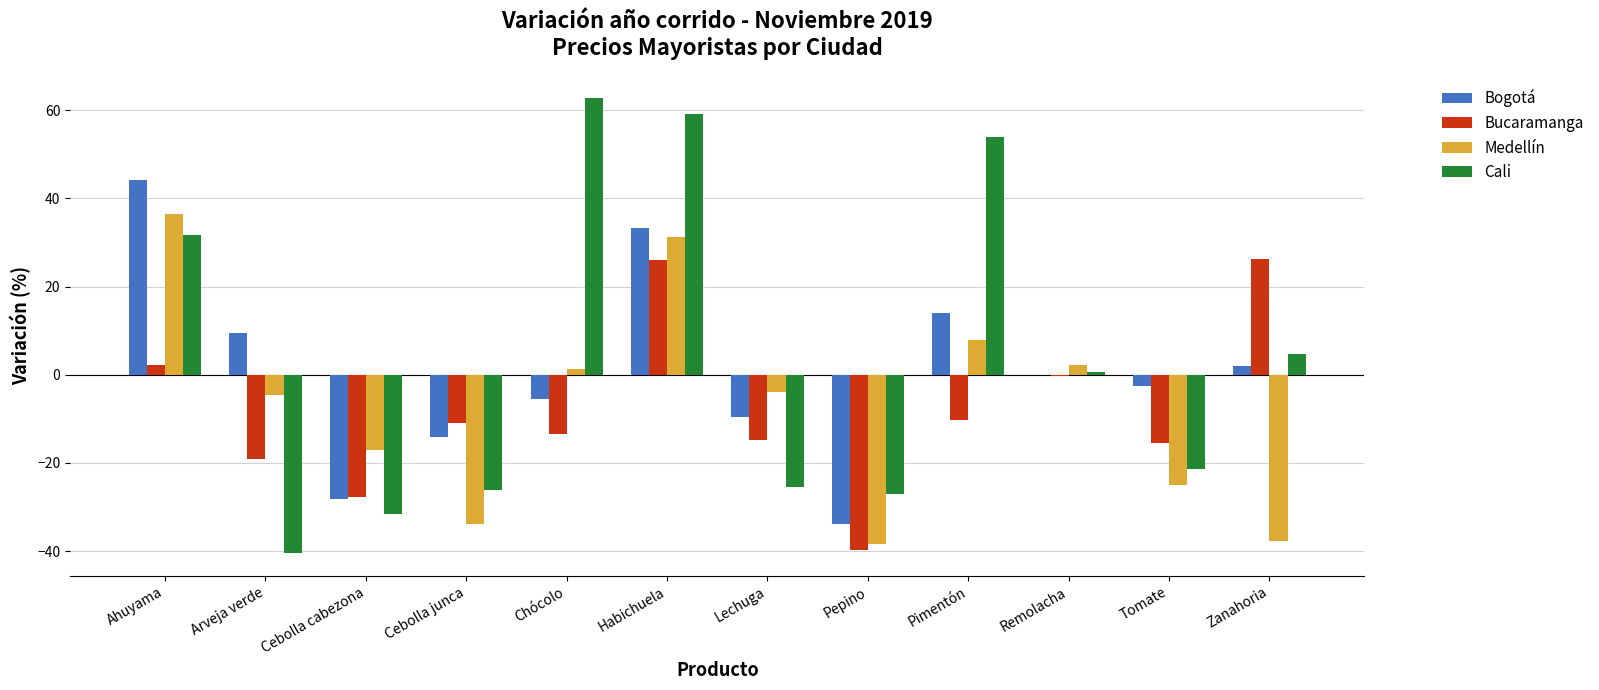

How many values in the Bucaramanga series exceed -11?

5